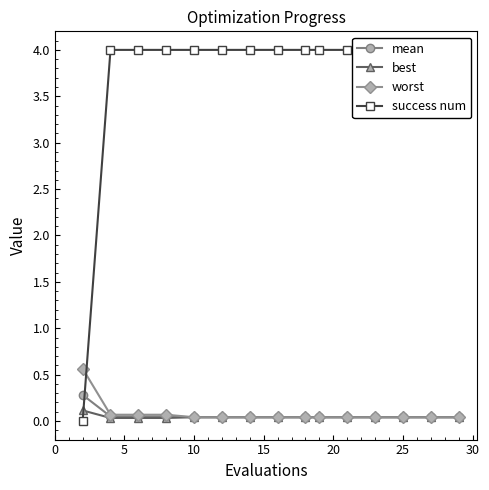

The best series shows 0.0 at 10. True or false?

True